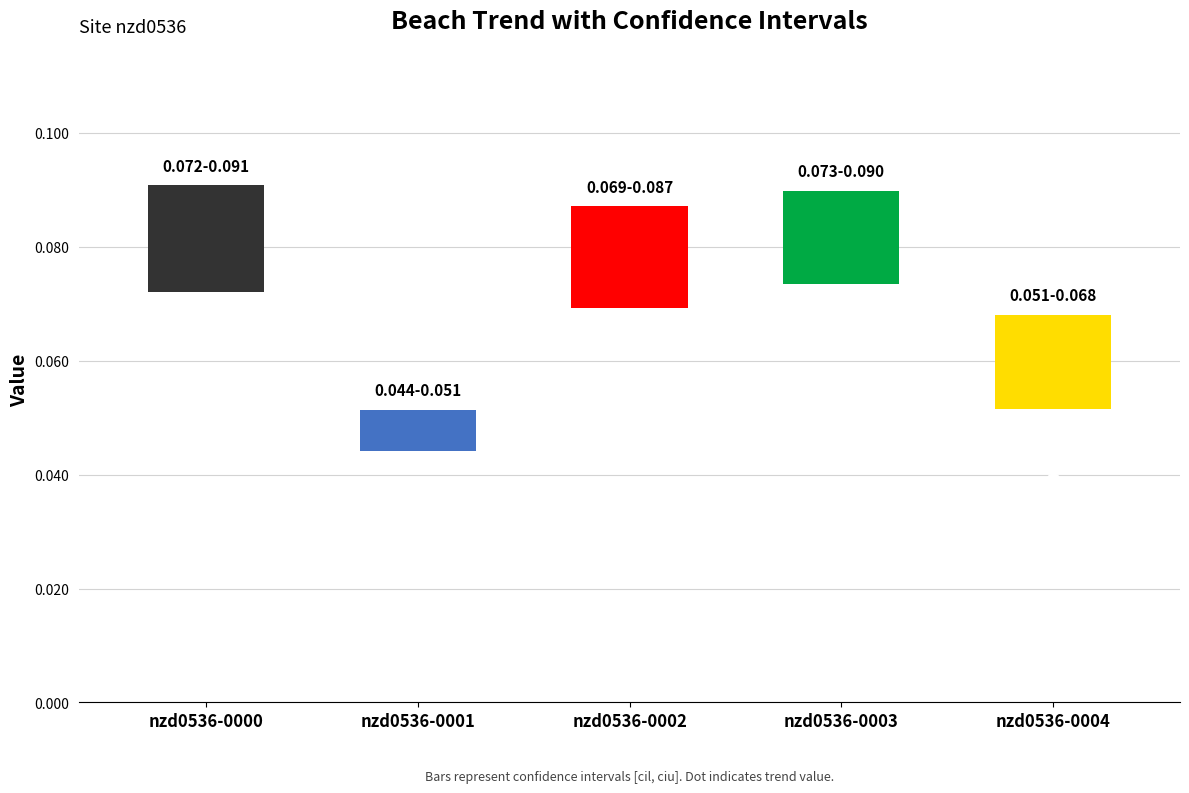

Is the value of ciu at 3 greater than the value of trend at 4?

Yes